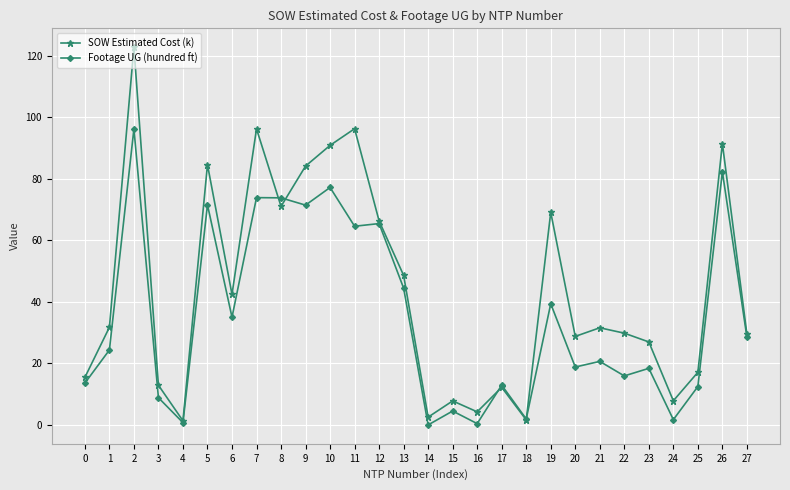

At which category does SOW Estimated Cost (k) reach its first local valley?

4